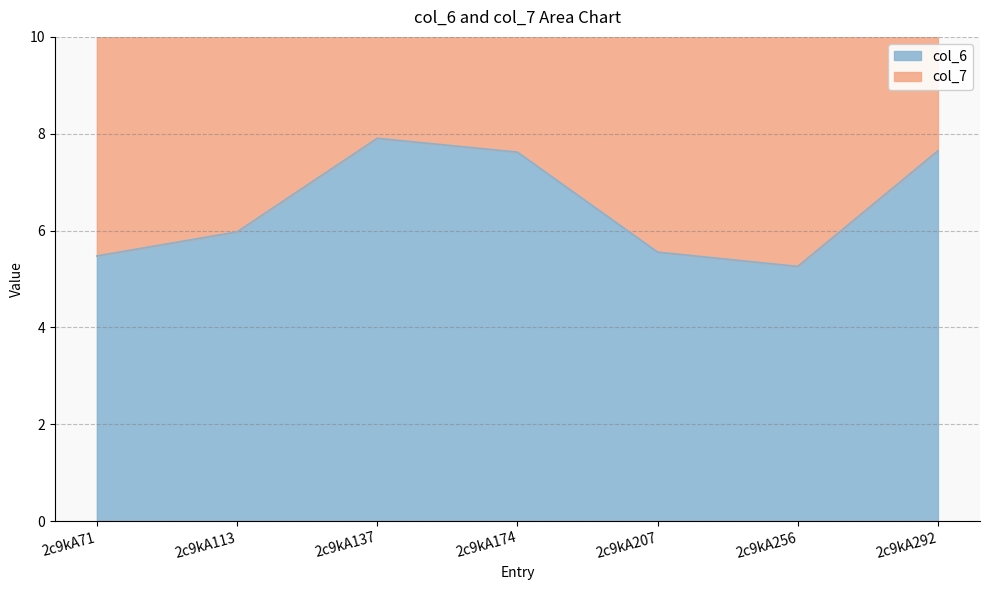

Does the chart display data point markers on the line(s)?

No